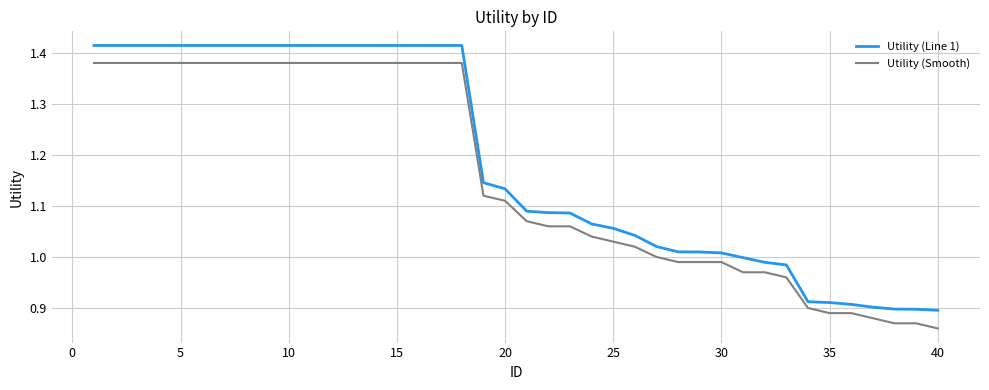

Rank the series by their maximum value, from highest to lowest.

Utility (Line 1), Utility (Smooth)